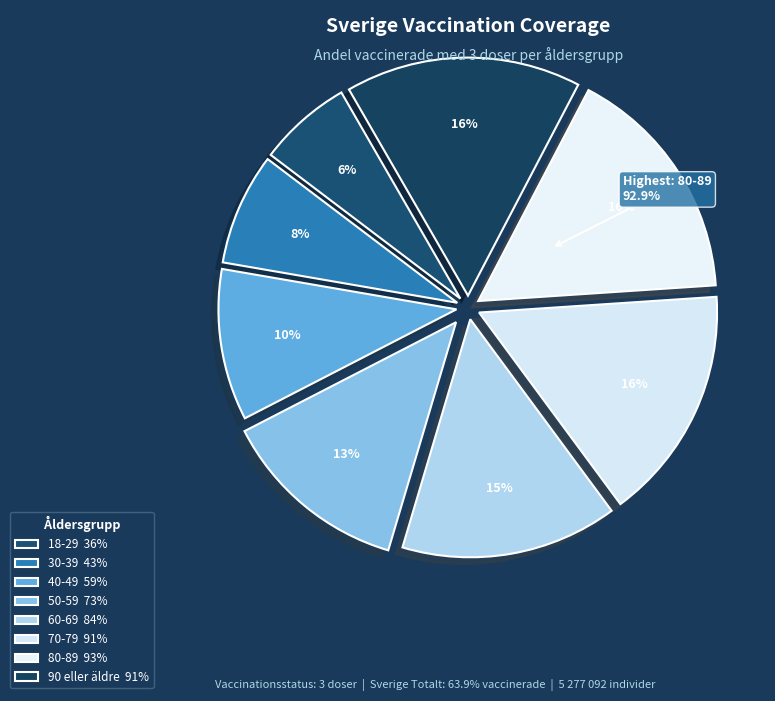

True or false: 70-79 accounts for 16% of the total.

True